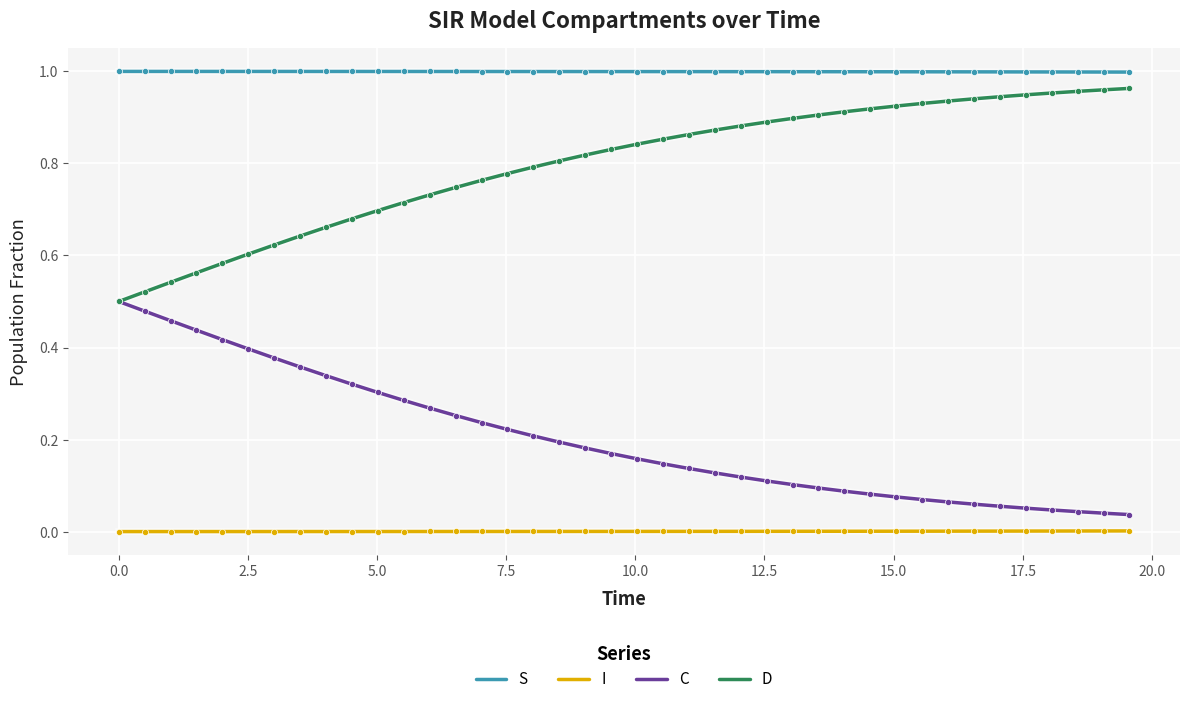

Which series has the largest total across all categories?

S